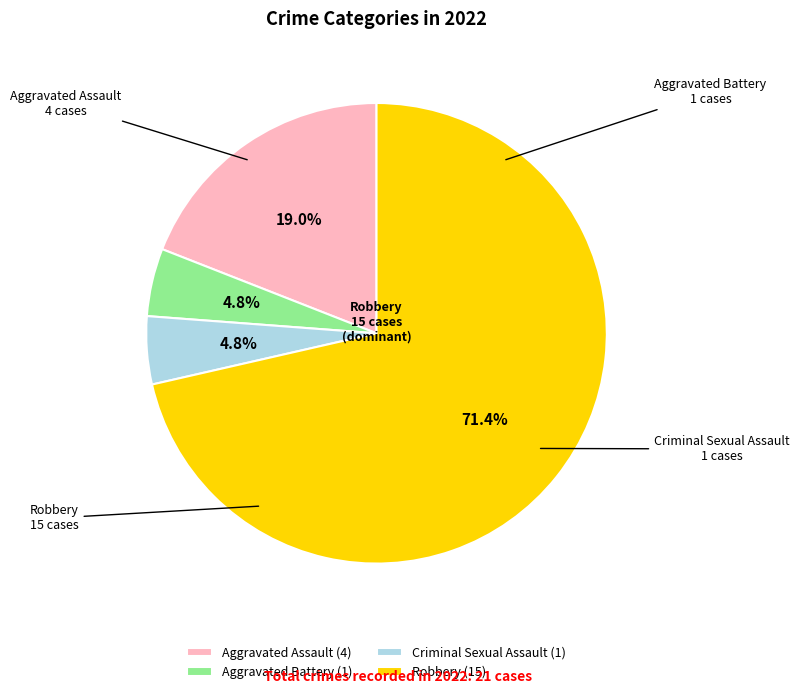

To the nearest percent, what is the difference between the Criminal Sexual Assault and Robbery slice percentages?

67%